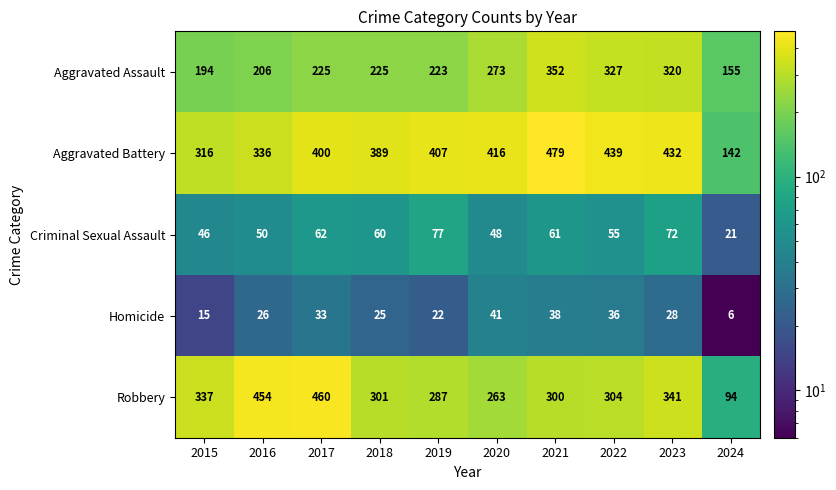

How many values in the Homicide series are below 28?

5